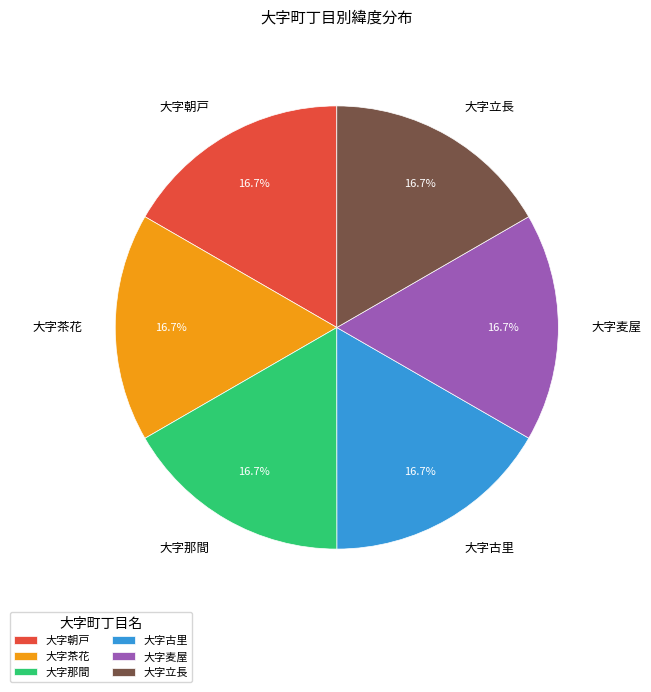

To the nearest percent, what portion does 大字茶花 represent?

17%